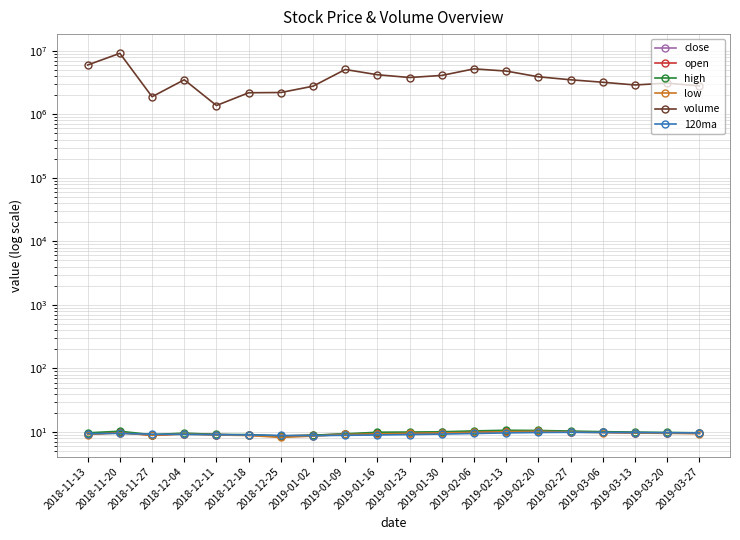

Which has a higher value, 2019-02-06 or 2019-03-27?

2019-02-06